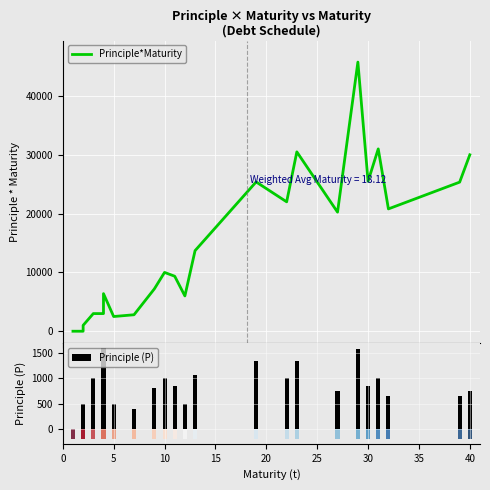

What is the highest value of the Principle*Maturity series?

45762